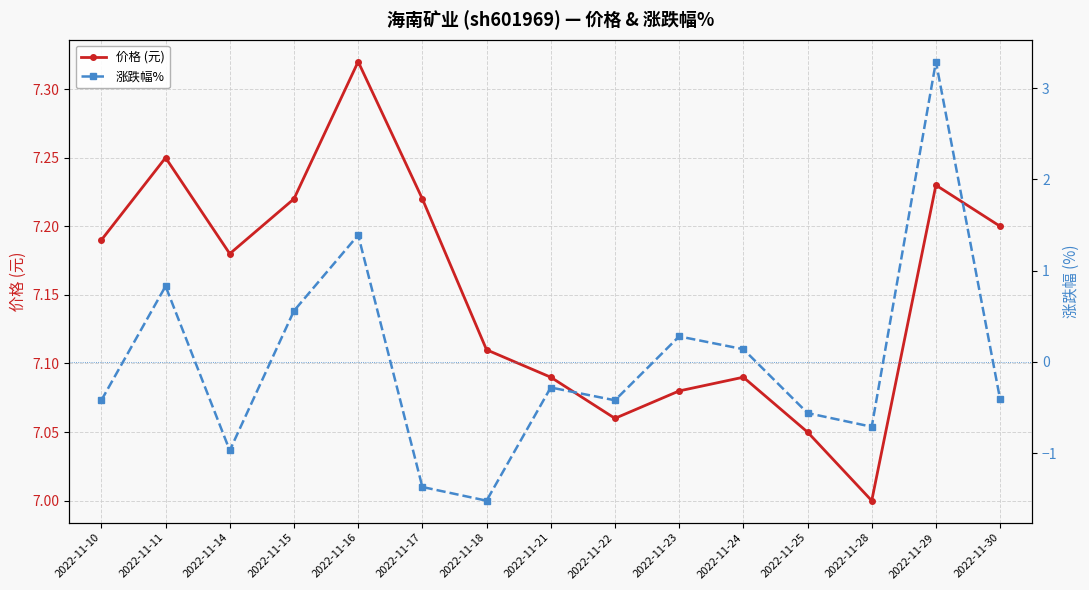

What is the approximate value of 涨跌幅% at 2022-11-14?

-1.0